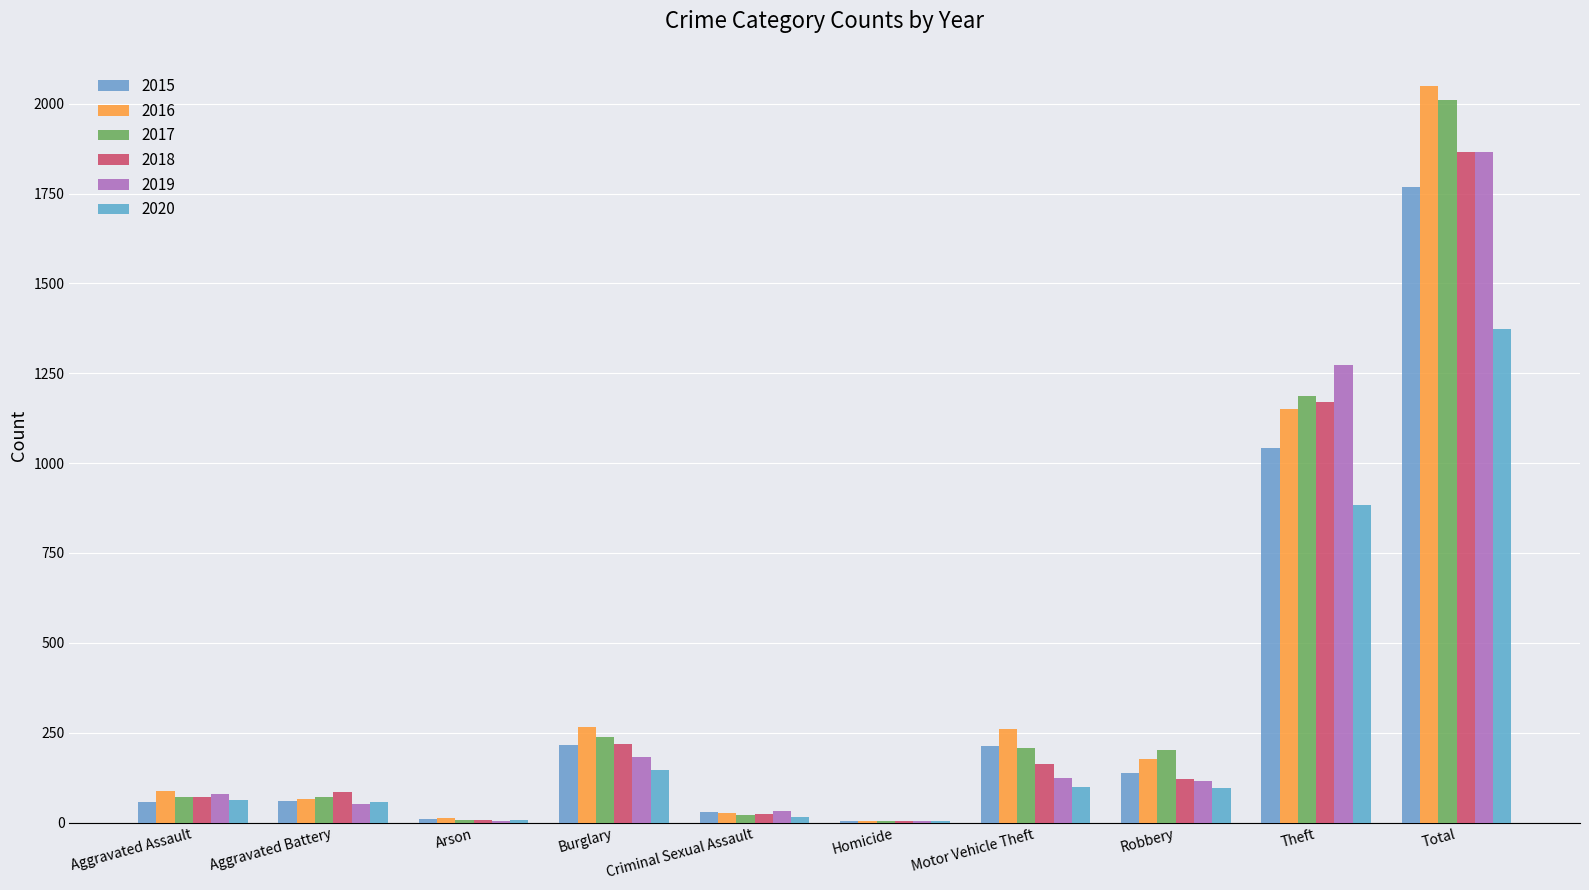

What is the total value across all series at Criminal Sexual Assault?

148